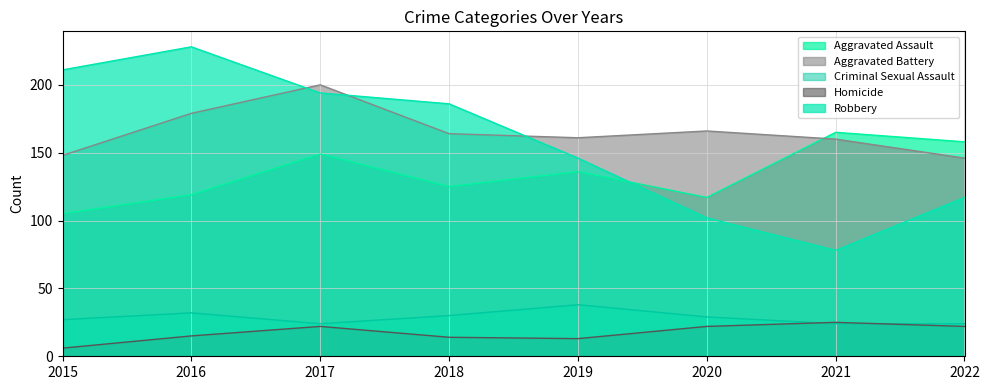

Reading left to right, transcribe all the data shown in this chart.

Aggravated Assault: 2015=105	2016=119	2017=149	2018=125	2019=136	2020=117	2021=165	2022=158
Aggravated Battery: 2015=148	2016=179	2017=200	2018=164	2019=161	2020=166	2021=160	2022=146
Criminal Sexual Assault: 2015=27	2016=32	2017=24	2018=30	2019=38	2020=29	2021=24	2022=24
Homicide: 2015=6	2016=15	2017=22	2018=14	2019=13	2020=22	2021=25	2022=22
Robbery: 2015=211	2016=228	2017=194	2018=186	2019=146	2020=102	2021=78	2022=117